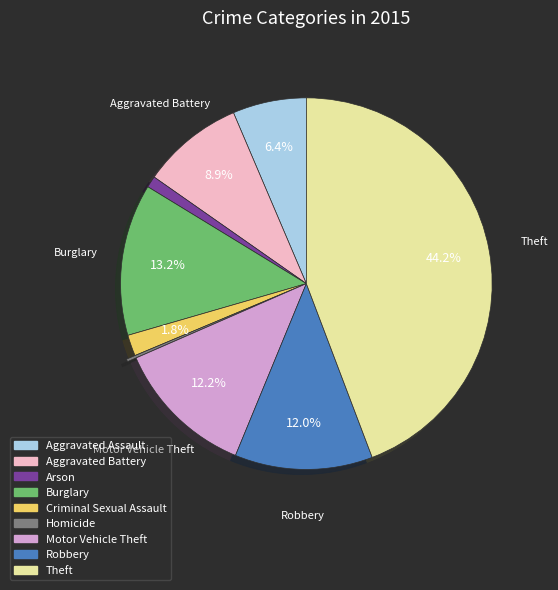

What portion of the pie excludes Motor Vehicle Theft?

87.8%